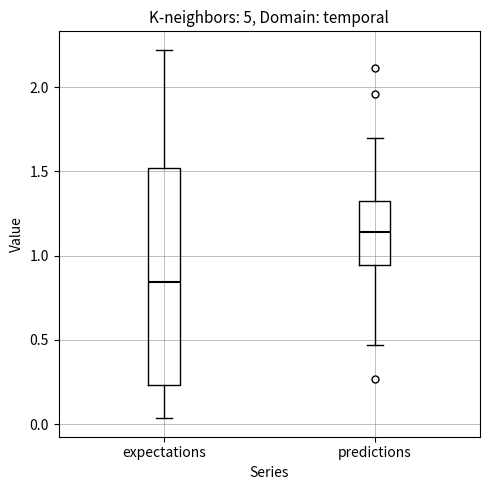

Reading left to right, read every box against the y-axis: the position of its median line, the range the box covers, and the ends of its whiskers. The values are not printed on the chart, so give them approximately, as read against the axis.

expectations: median 0.85, box 0.25 to 1.50, whiskers 0.05 to 2.20
predictions: median 1.15, box 0.95 to 1.30, whiskers 0.45 to 1.70